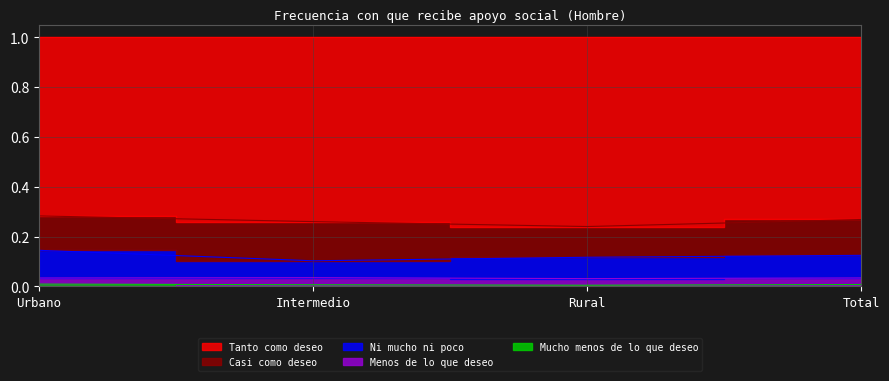

True or false: Mucho menos de lo que deseo and Tanto como deseo intersect in this chart.

False